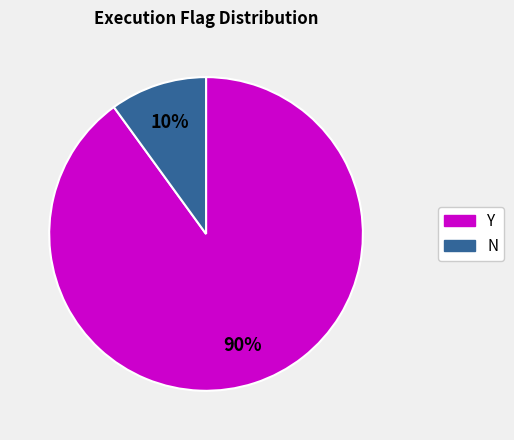

How many segments does this pie chart have?

2